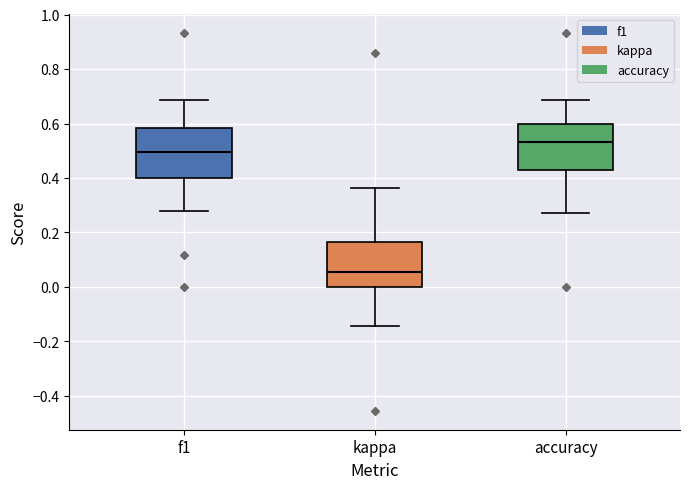

Where does the upper whisker of the box for f1 end on the y-axis? The values are not printed on the chart, so give them approximately, as read against the axis.

0.68